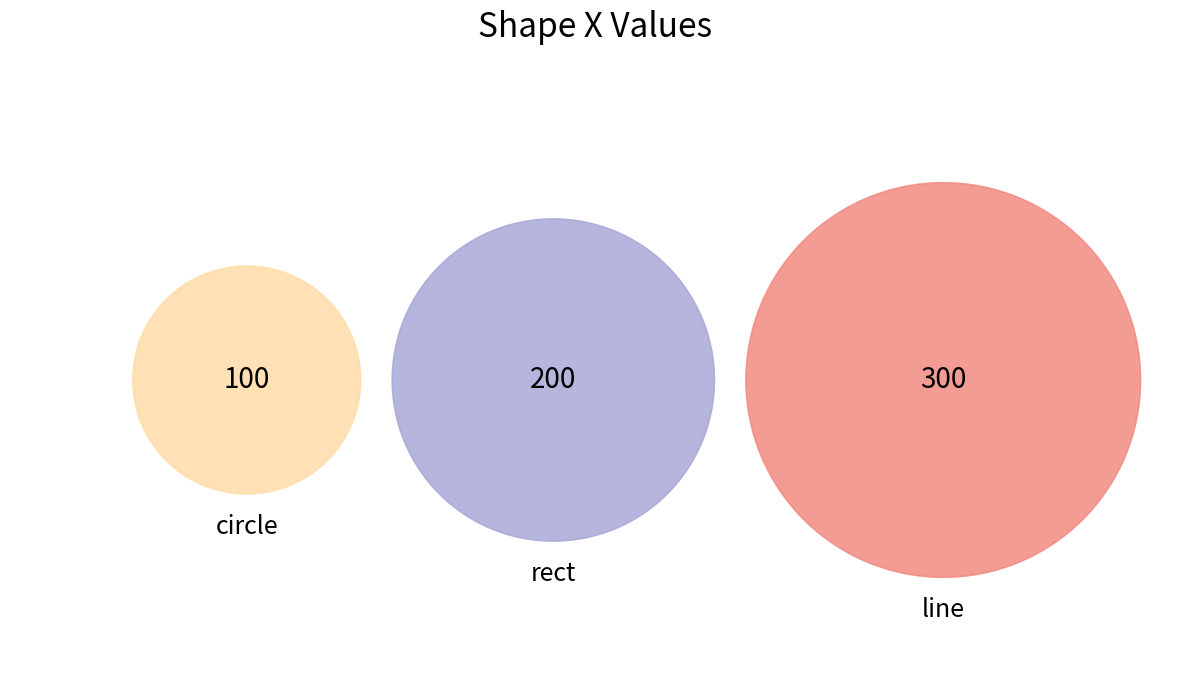

What is the change in value from circle to line?

+200